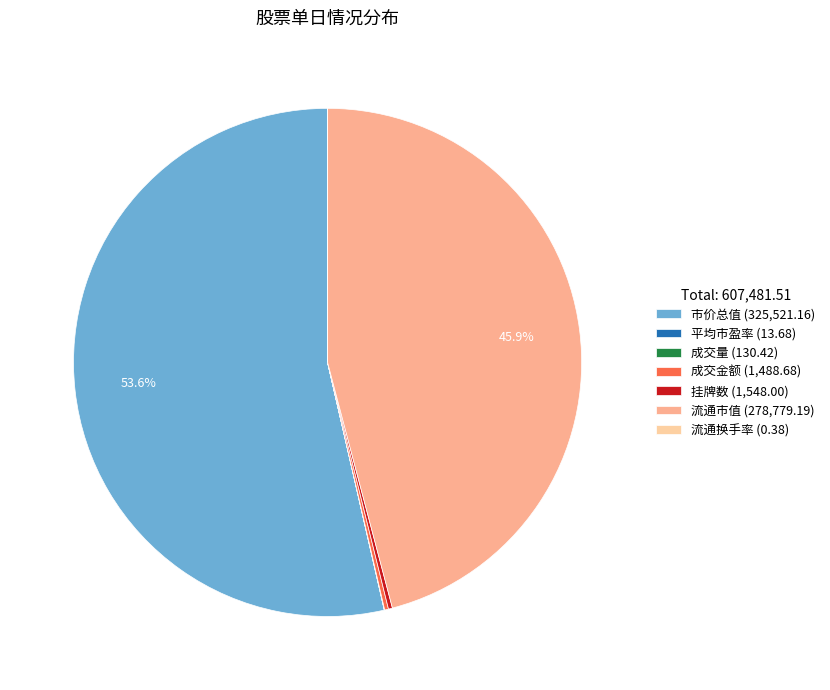

Rank the categories by value from lowest to highest.

流通换手率, 平均市盈率, 成交量, 成交金额, 挂牌数, 流通市值, 市价总值